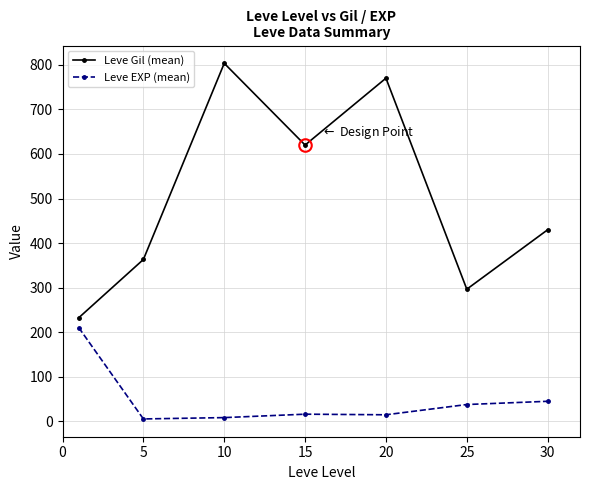

Does the chart display data point markers on the line(s)?

Yes